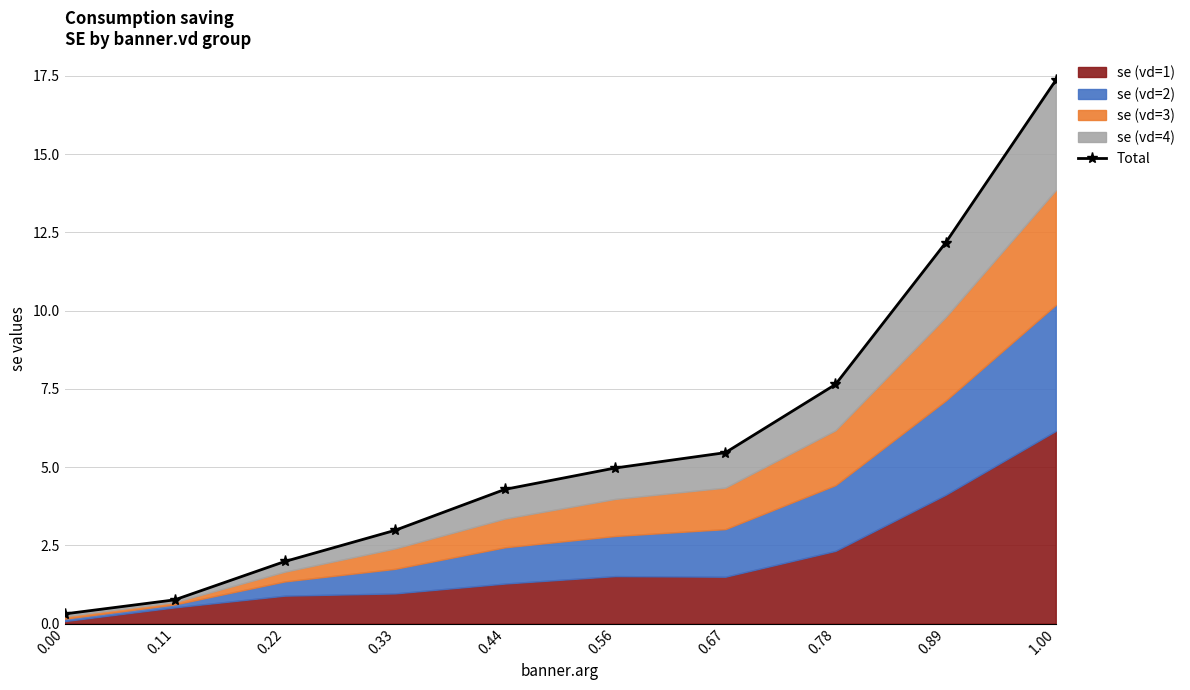

Reading left to right, transcribe all the data shown in this chart.

0.00=0.3	0.11=0.8	0.22=2.0	0.33=3.0	0.44=4.3	0.56=5.0	0.67=5.5	0.78=7.6	0.89=12.2	1.00=17.4